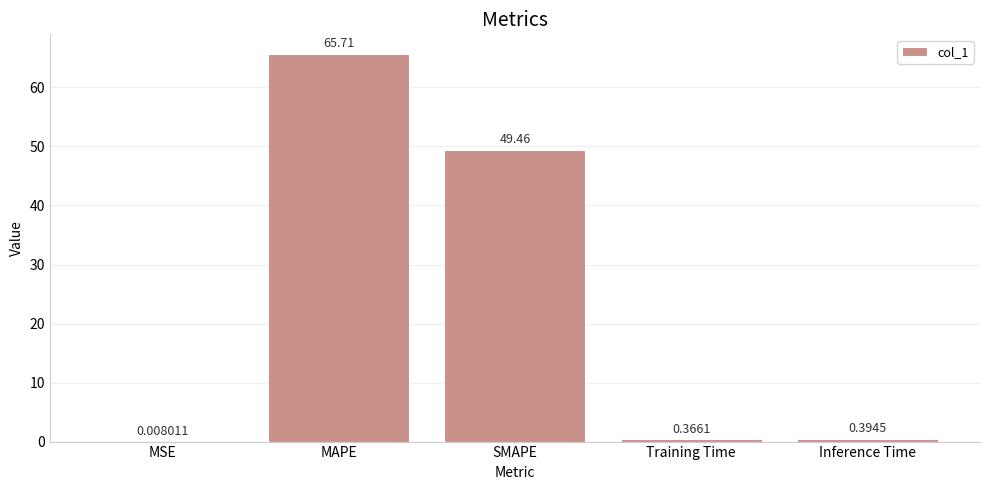

At which label is the value closest to 32?

SMAPE